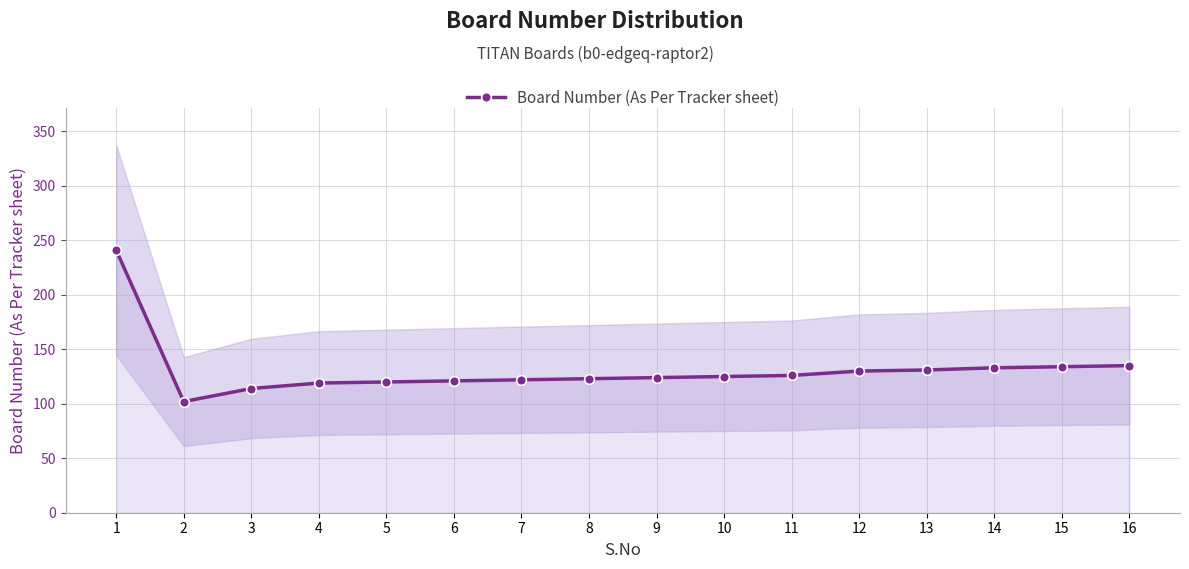

What is the average value?

131